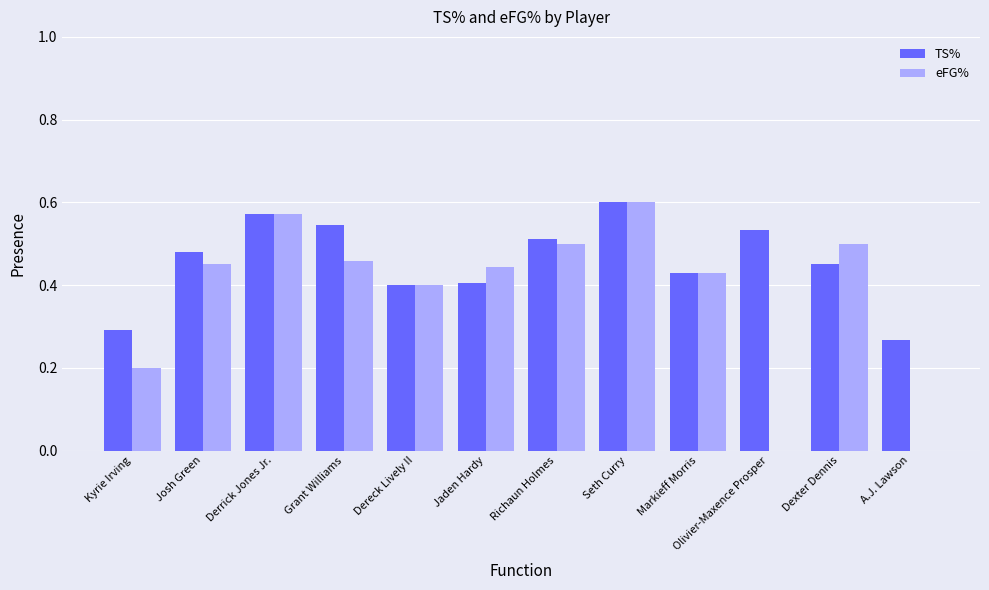

At which label does TS% reach its peak?

Seth Curry